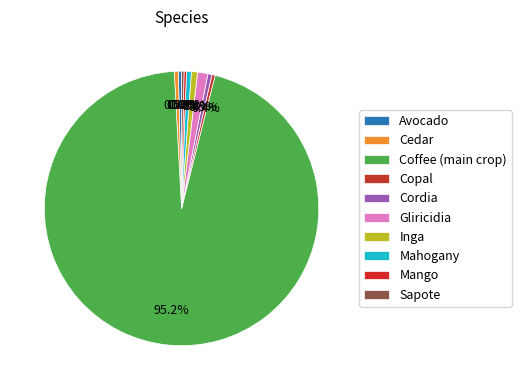

How many slices are in this pie chart?

10